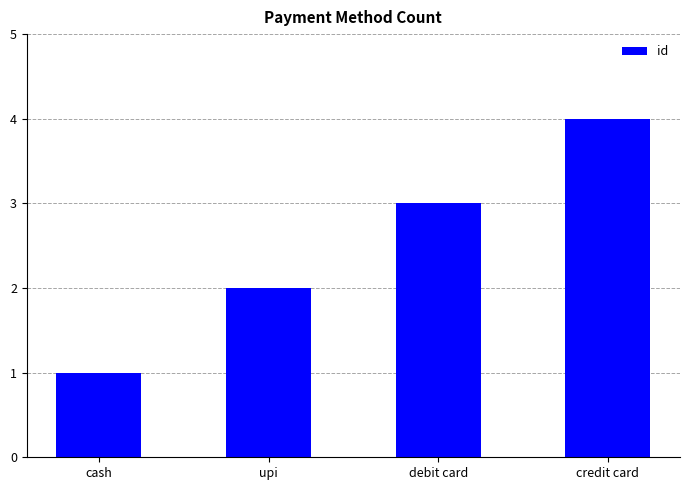

Are the bars horizontal?

No